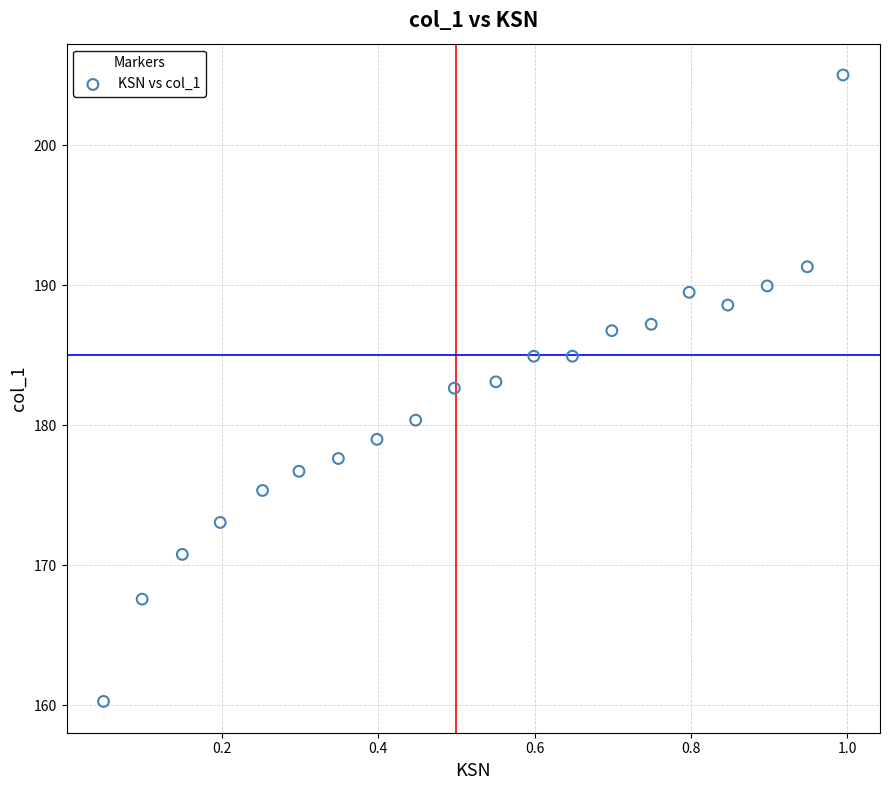

What is the range of X values (max minus min)?

0.9